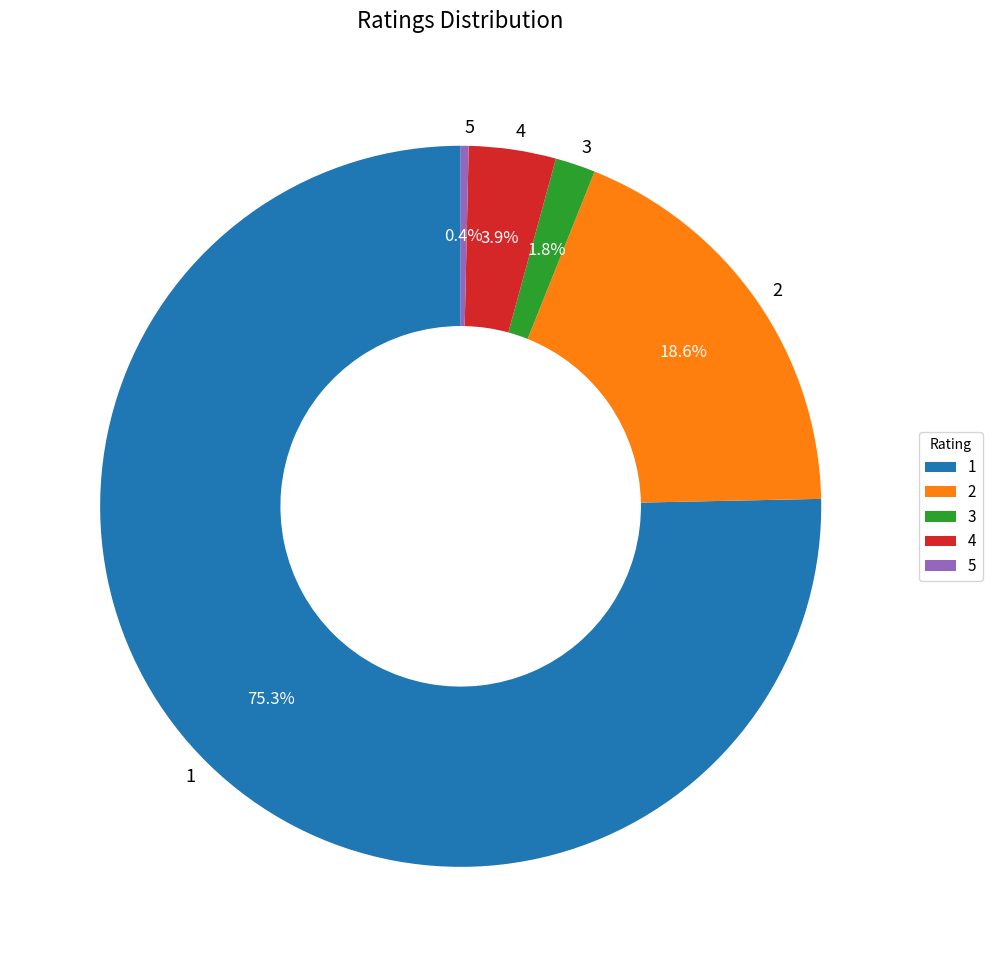

Count the number of slices in the pie.

5